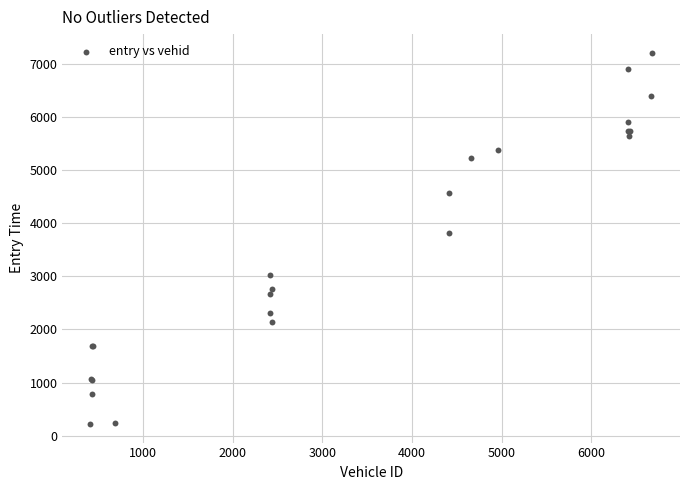

What Y value in the scatter plot is closest to 3712?

3819.0